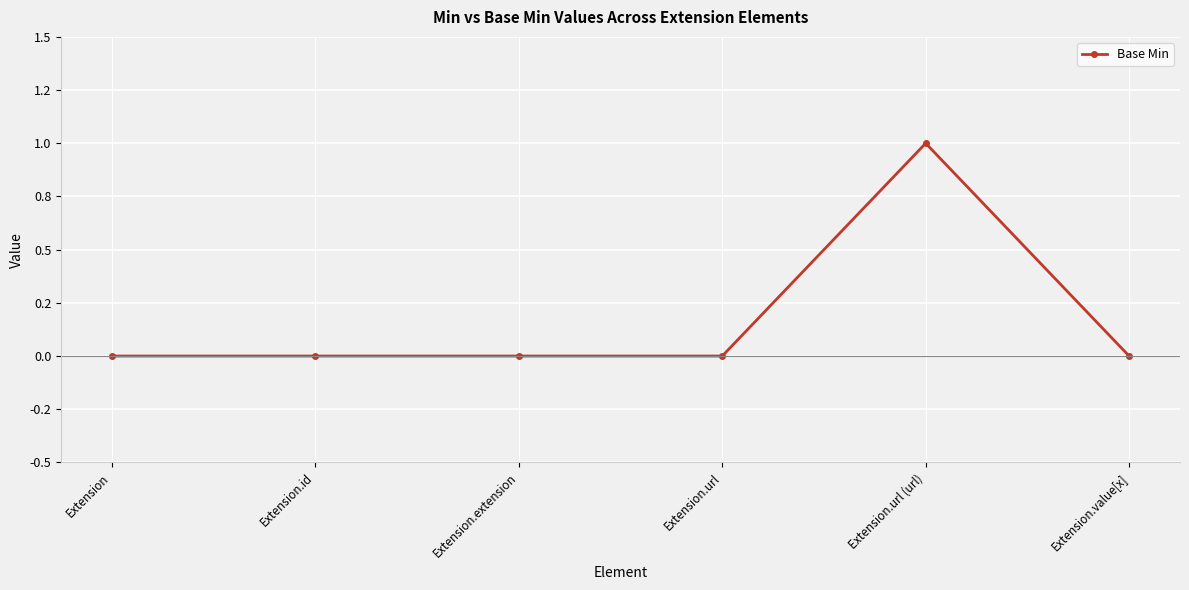

Where is the first local maximum?

Extension.url (url)